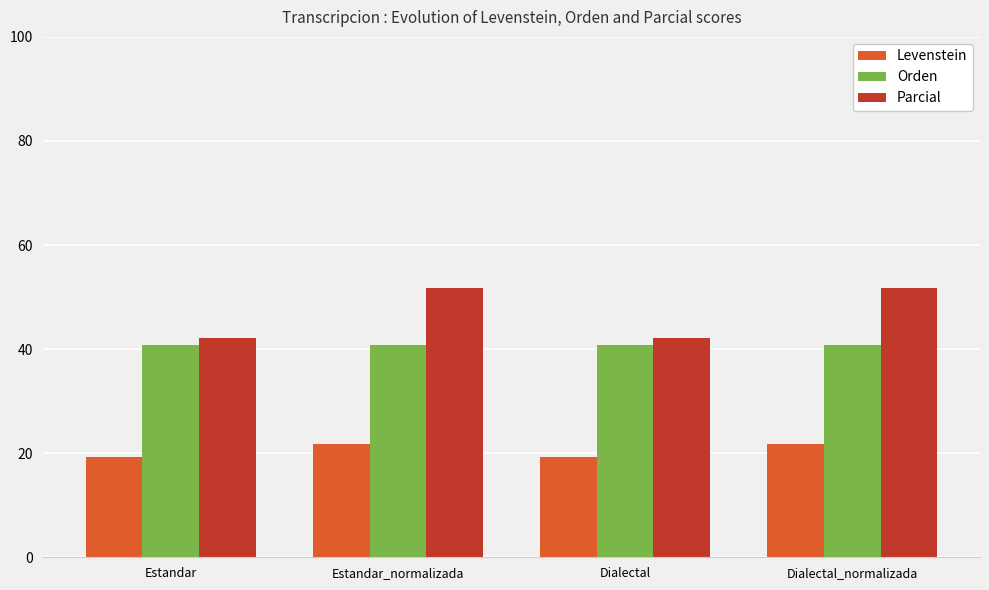

What position from the right is Estandar_normalizada?

3